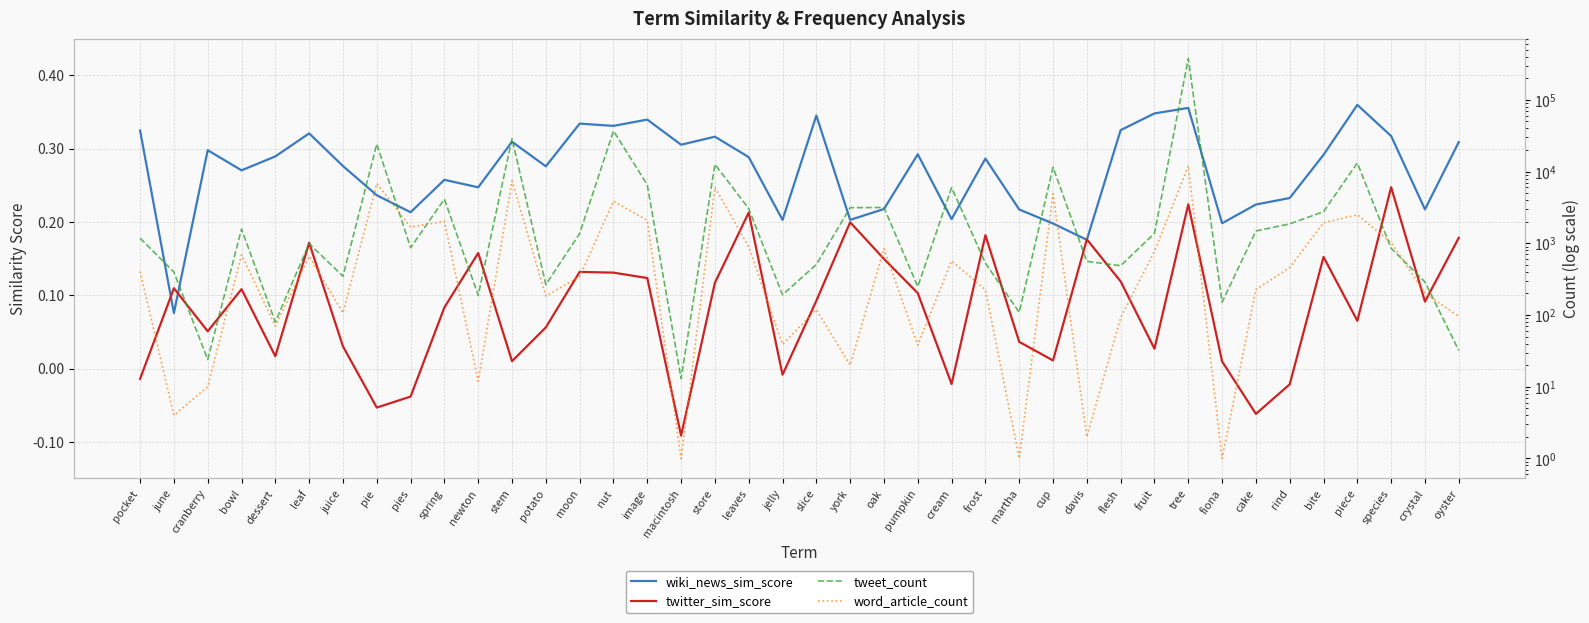

At which category does the chart reach its peak across all series?

tree